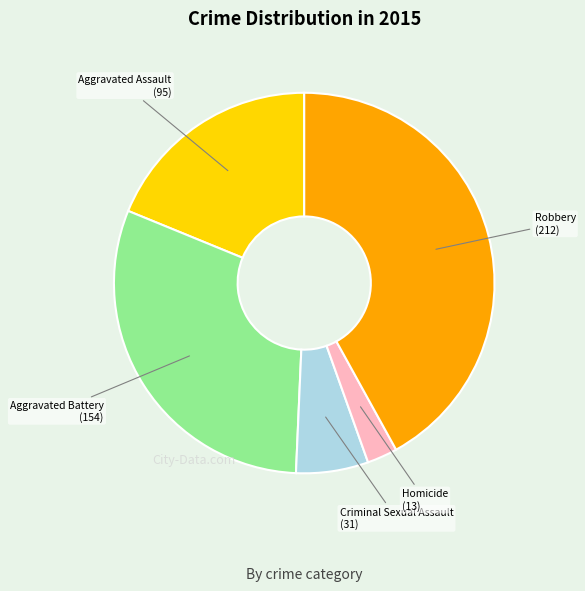

Which slice is the smallest?

Homicide